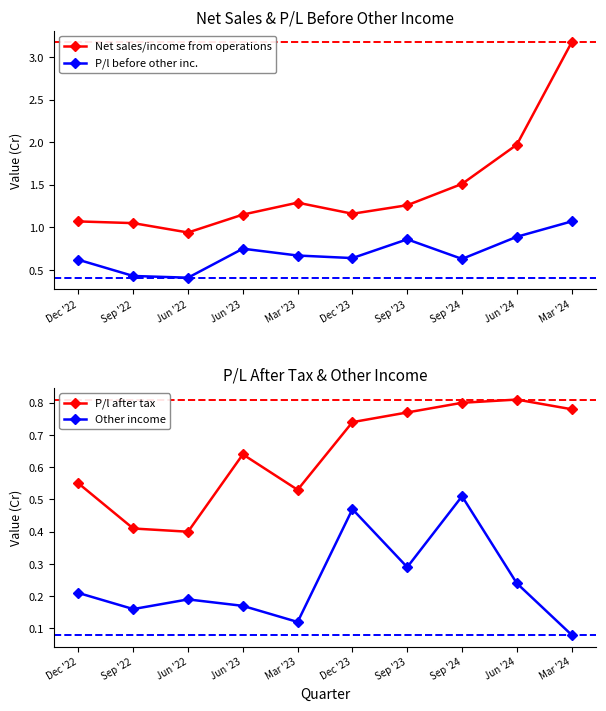

True or false: P/l before other inc. has more than 0 points higher than both neighbors.

True